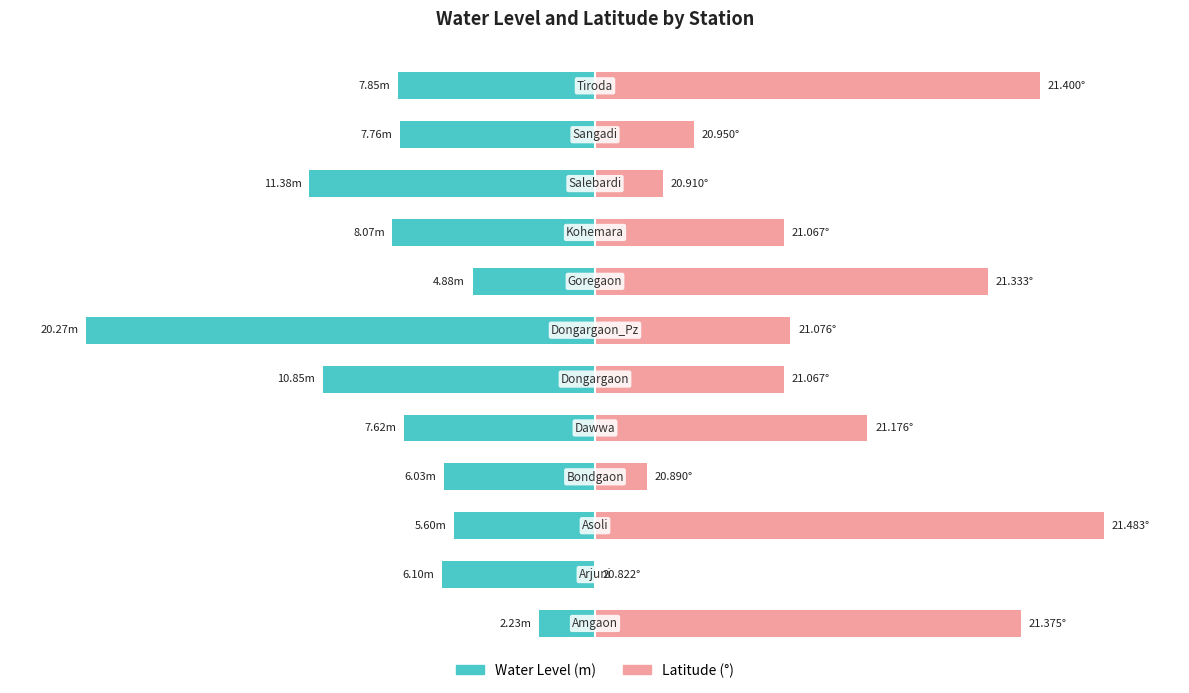

Is it true that lat equals 6.0 at 10?

False